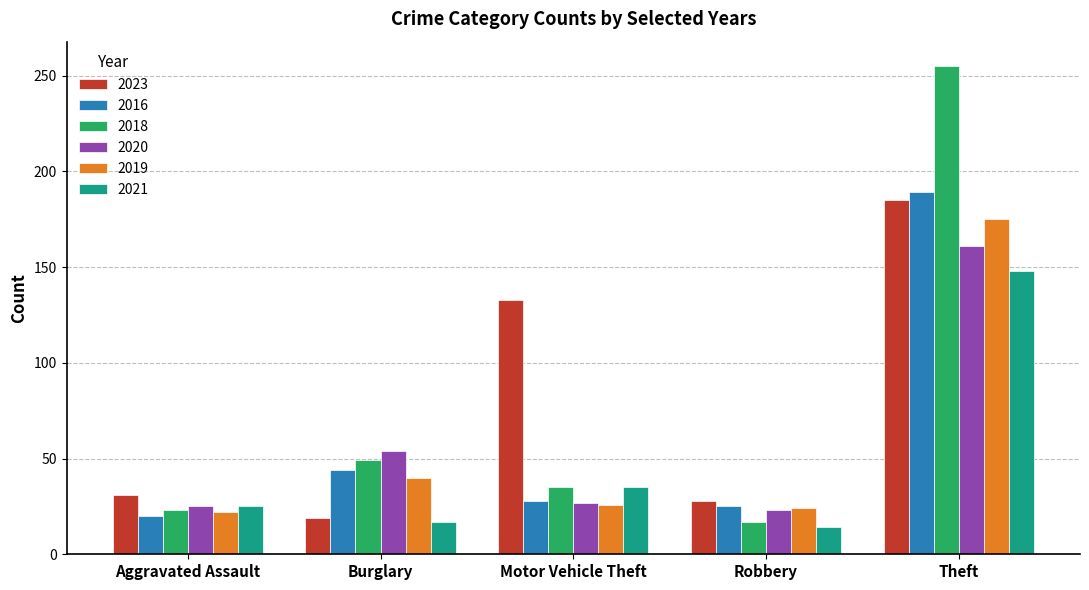

What is the sum of all 2018 values?

379